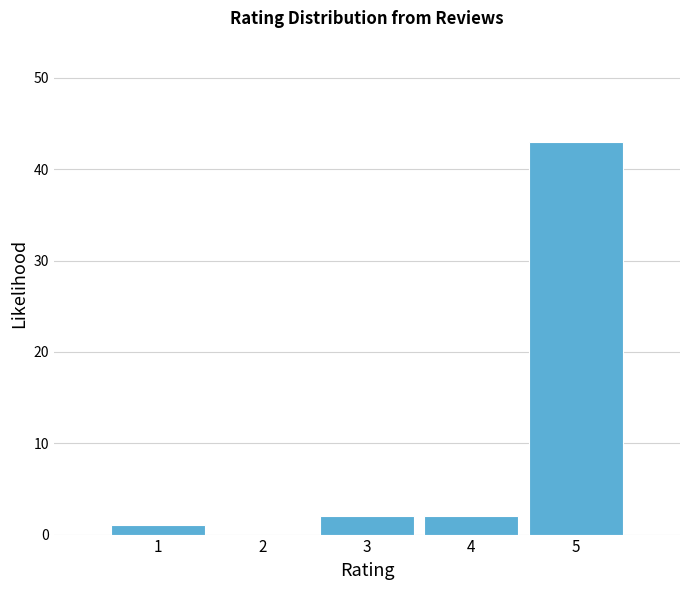

What is the height of the bar covering 4.5 to 5.5 on the x-axis? The values are not printed on the chart, so give them approximately, as read against the axis.

43